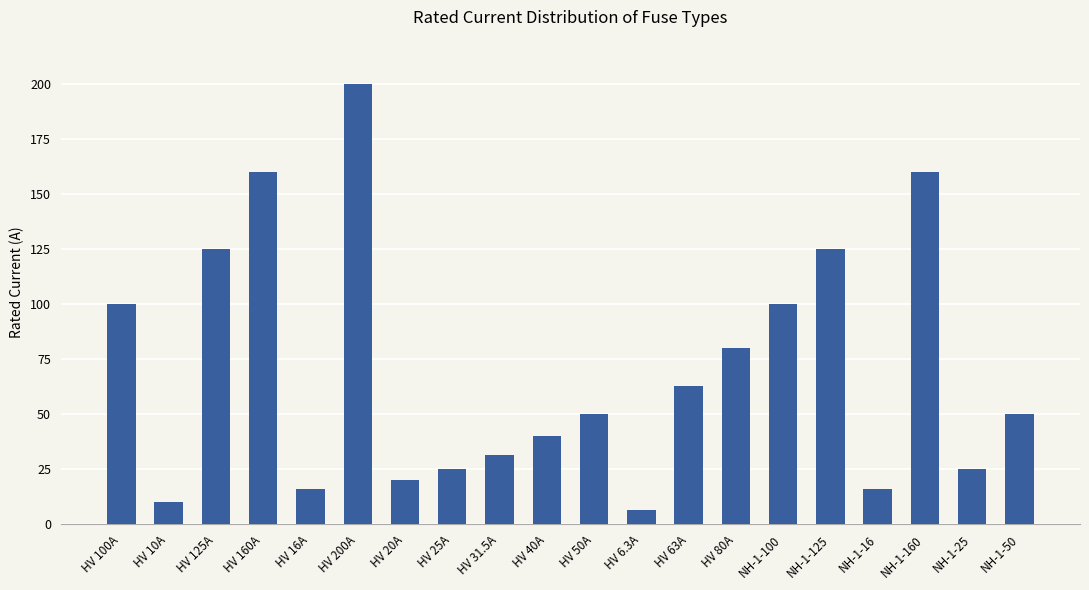

Does the chart contain stacked bars?

No